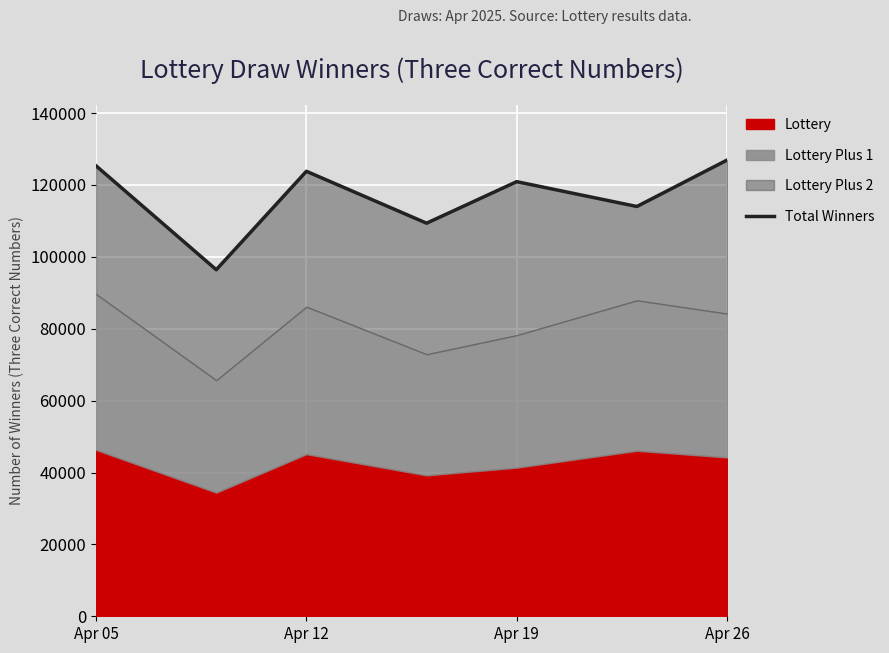

What is the sum of all values?

816746